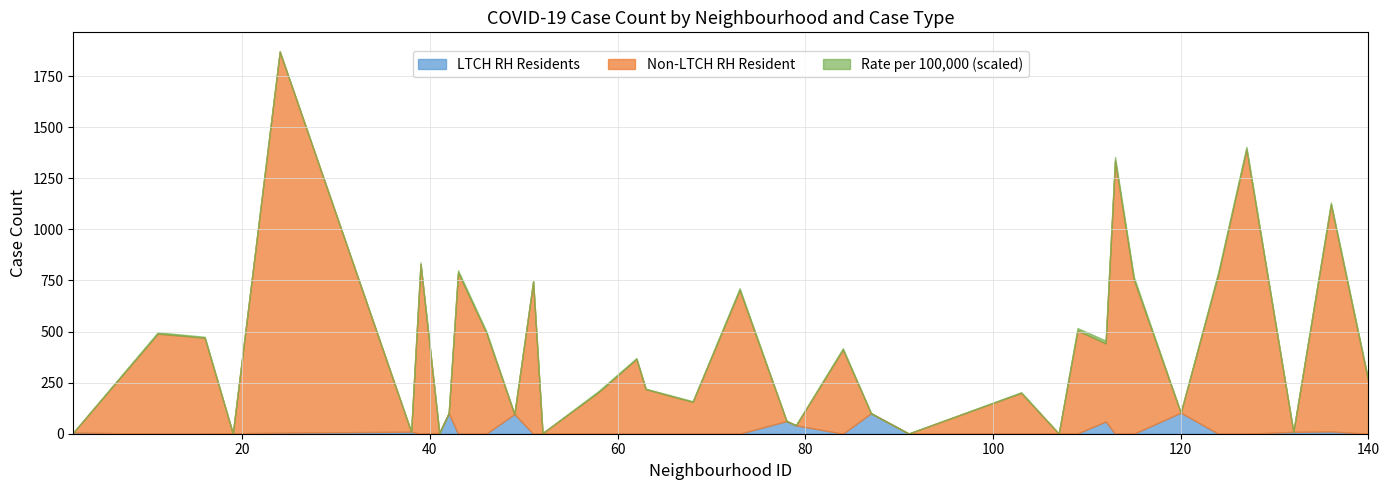

What is the sum of the Non-LTCH RH Resident values at 68 and 42?

156